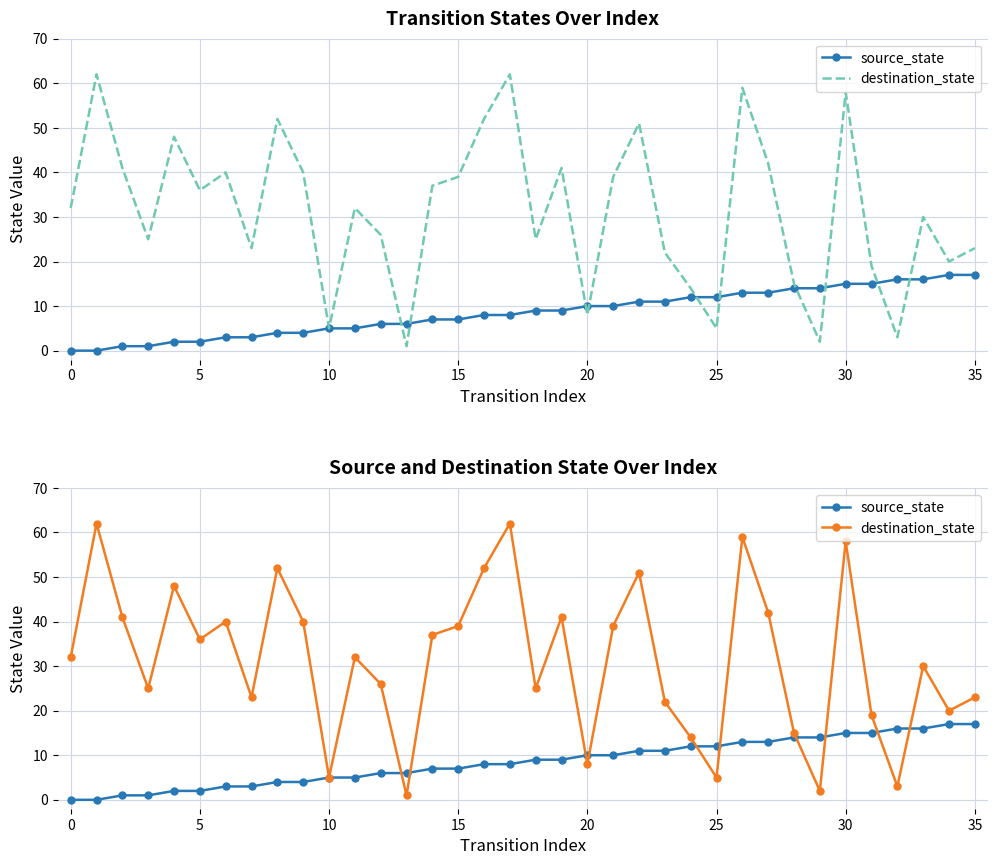

Reading left to right, list all the values displayed in this chart.

source_state: 0	0	1	1	2	2	3	3	4	4	5	5	6	6	7	7	8	8	9	9	10	10	11	11	12	12	13	13	14	14	15	15	16	16	17	17
destination_state: 32	62	41	25	48	36	40	23	52	40	5	32	26	1	37	39	52	62	25	41	8	39	51	22	14	5	59	42	15	2	58	19	3	30	20	23